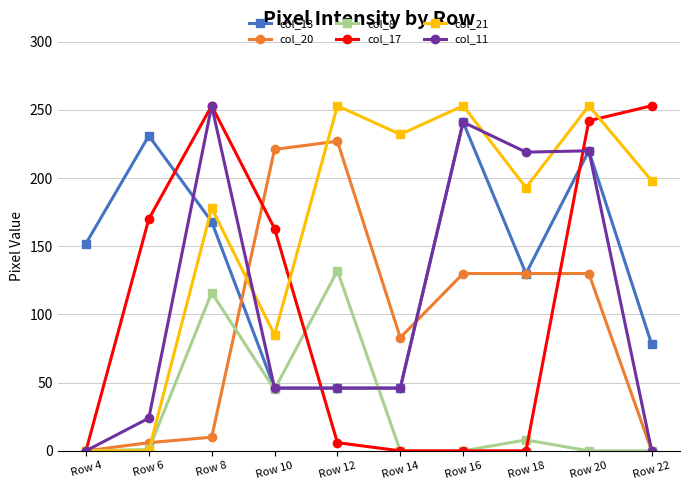

Does the chart have visible grid lines?

Yes